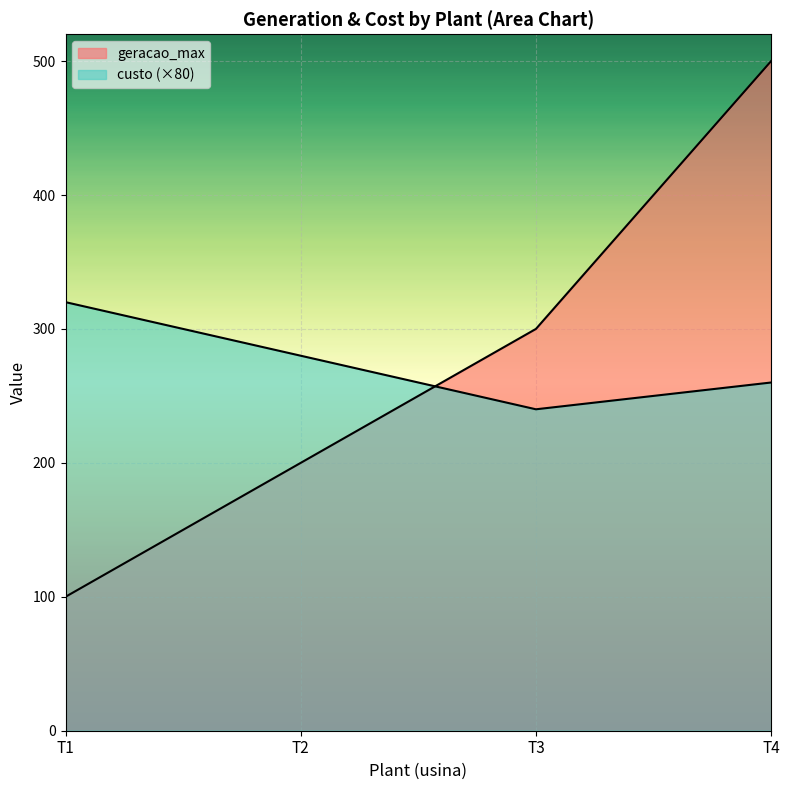

True or false: geracao_max has more than 0 interior local peaks.

False